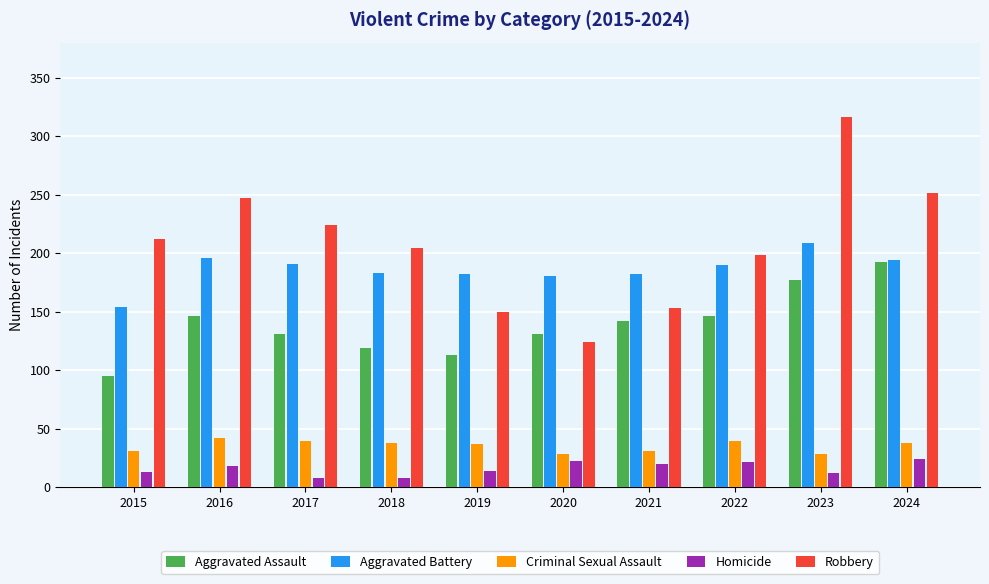

At which label does Robbery reach its peak?

2023